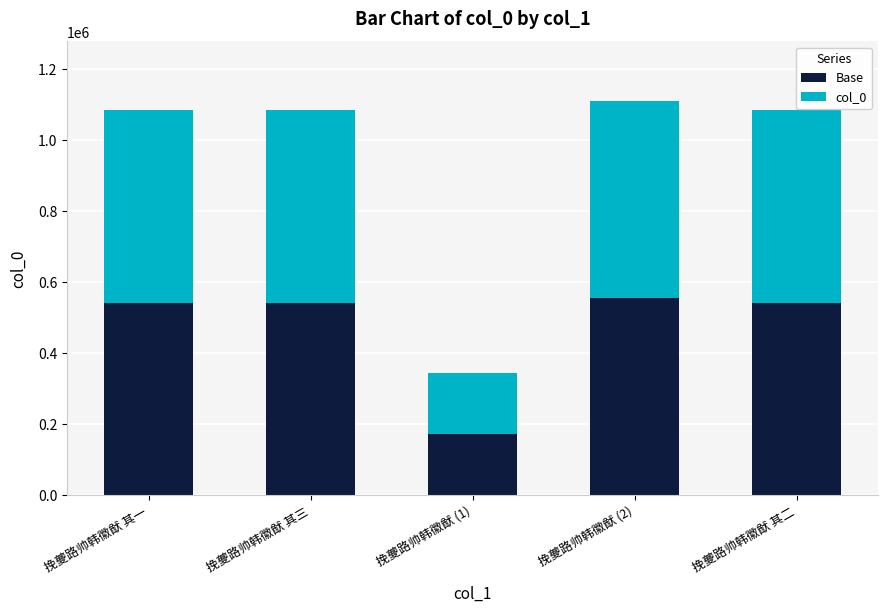

True or false: Base has a value of 118872 at 挽夔路帅韩徽猷 (2).

False